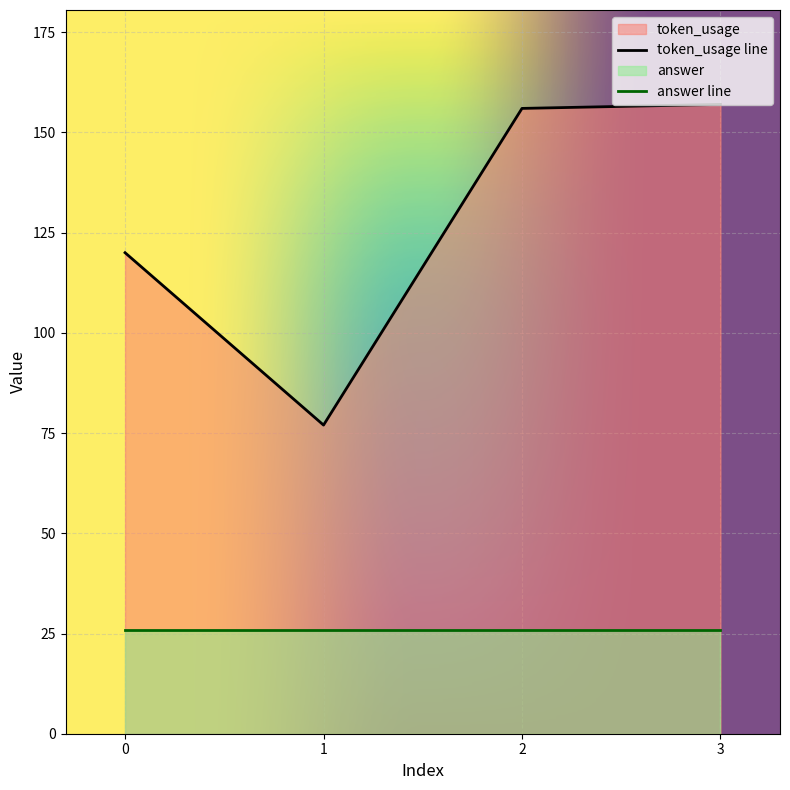

What is the maximum value shown in the chart?

157